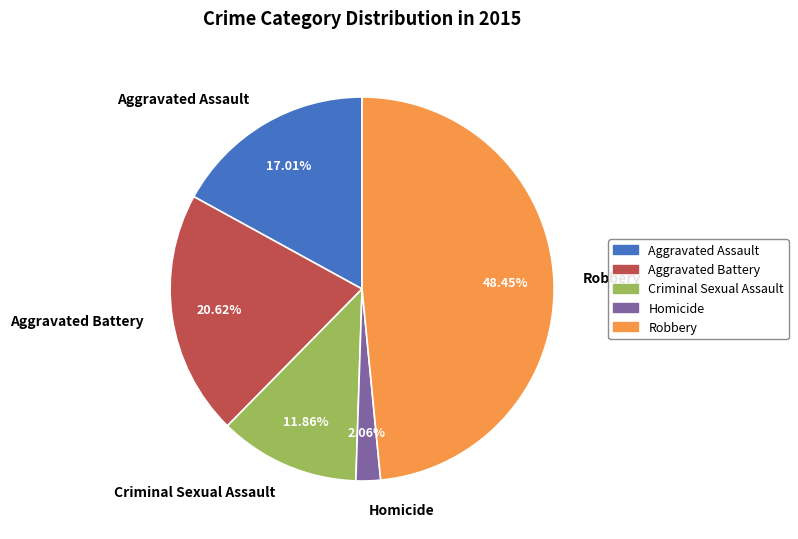

Is Robbery the majority of the pie?

No